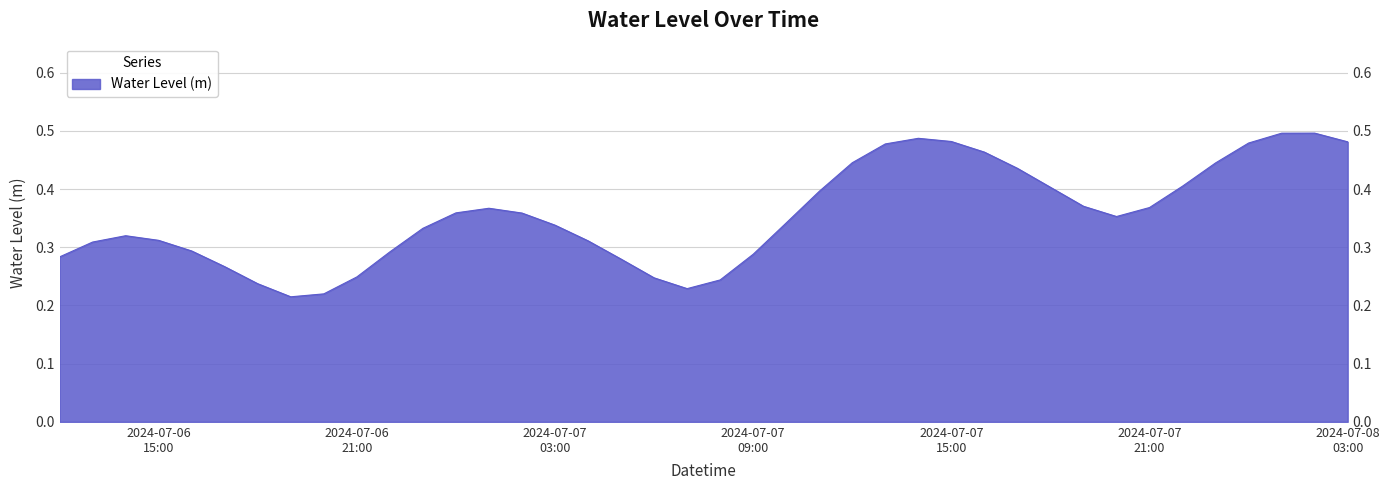

The value at 2024-07-08 02:00:00 is 0.5. True or false?

True